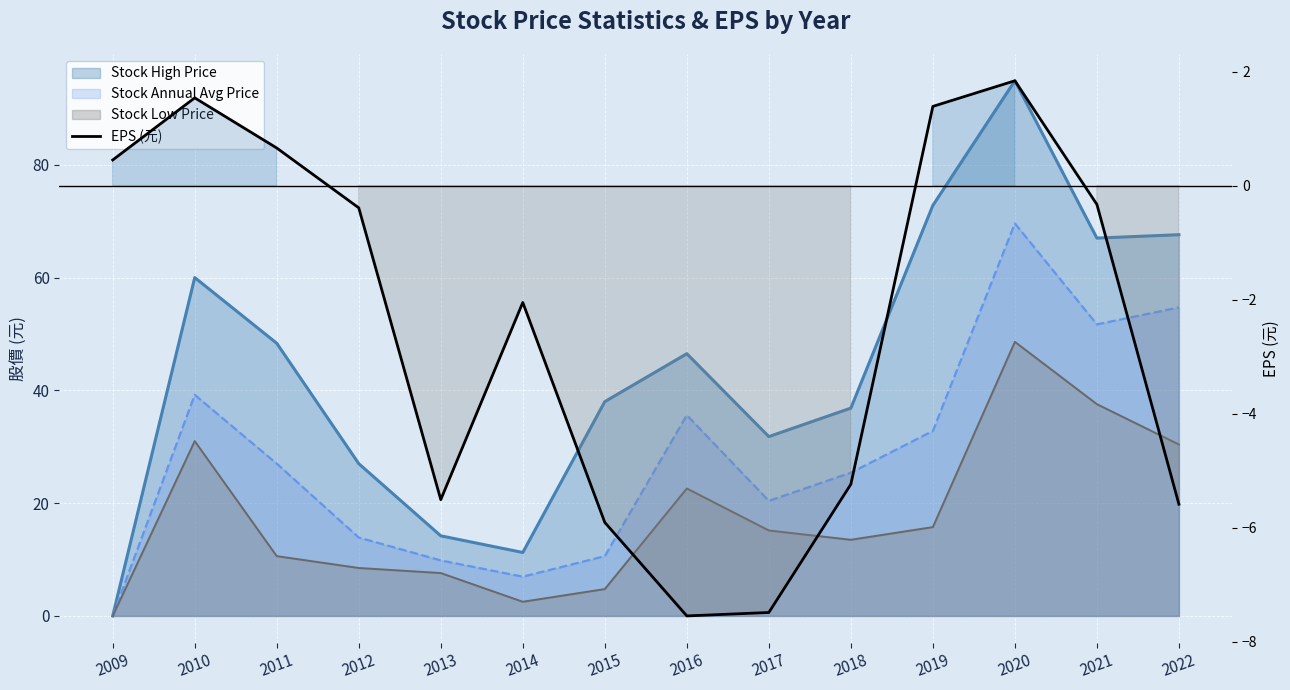

What is the smallest value displayed?

-7.5